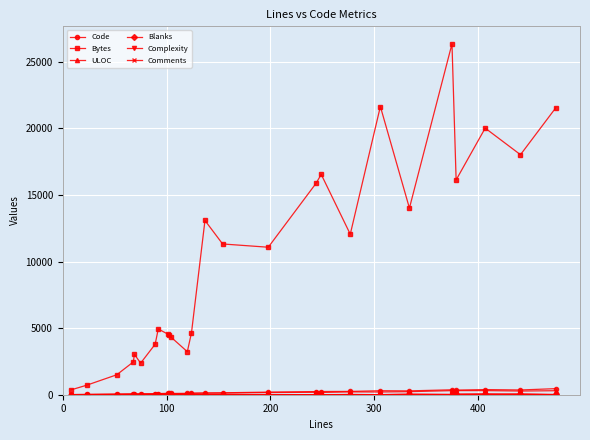

True or false: ULOC has more than 0 interior local peaks.

True